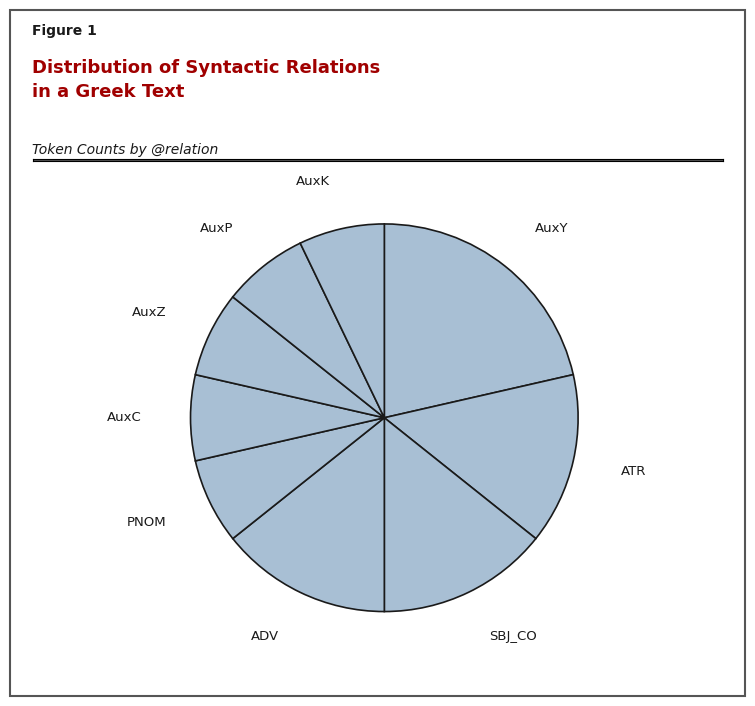

Does any single category account for the majority?

No